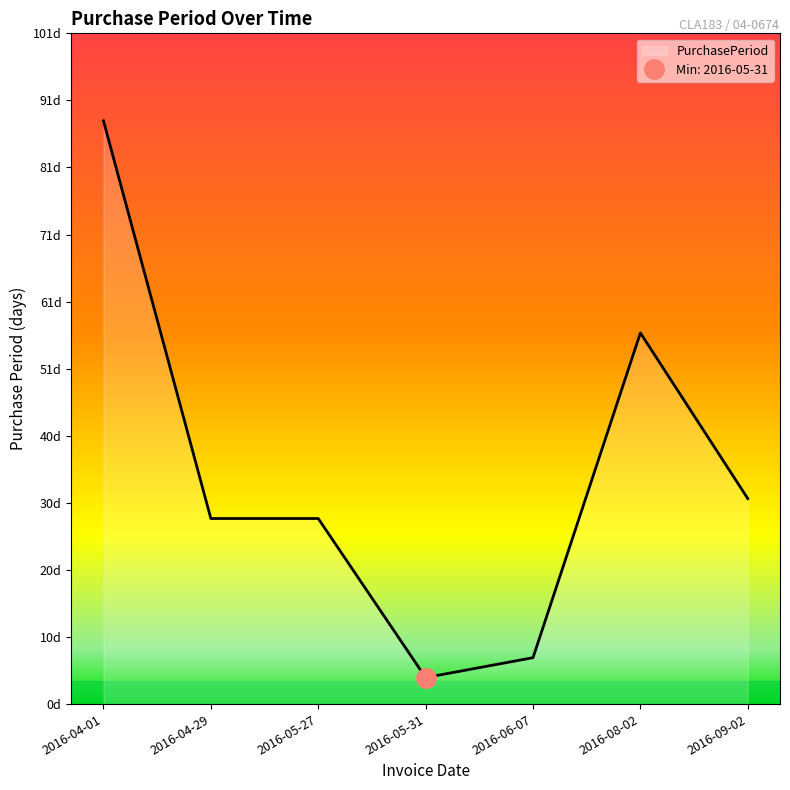

Rank the categories by value from highest to lowest.

2016-04-01, 2016-08-02, 2016-09-02, 2016-04-29, 2016-05-27, 2016-06-07, 2016-05-31